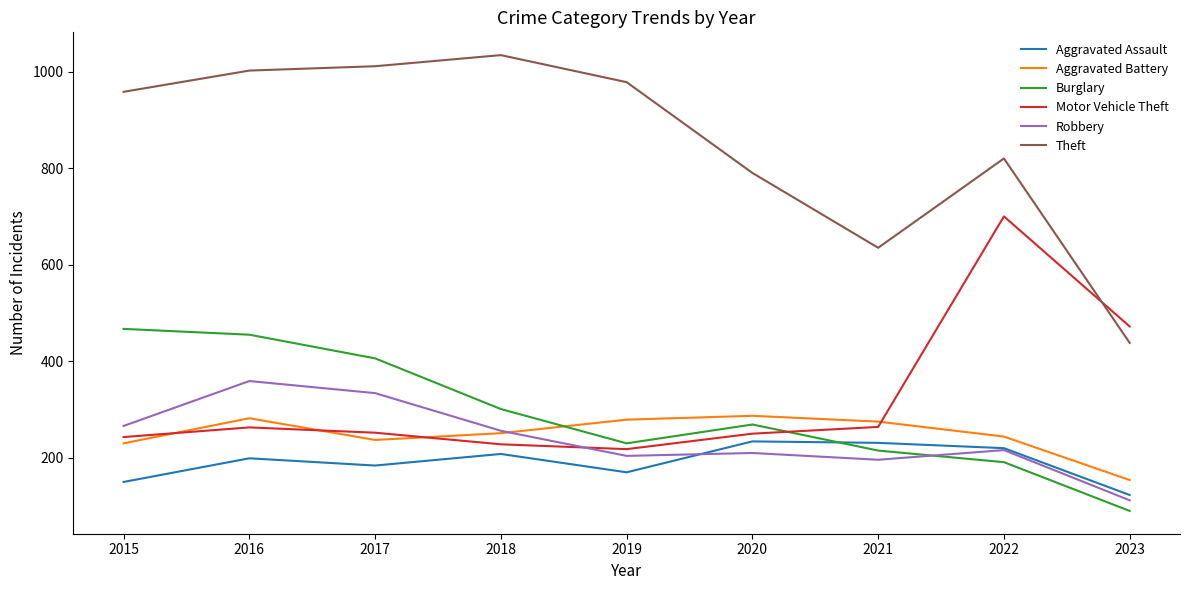

At how many categories does at least one series exceed 917?

5